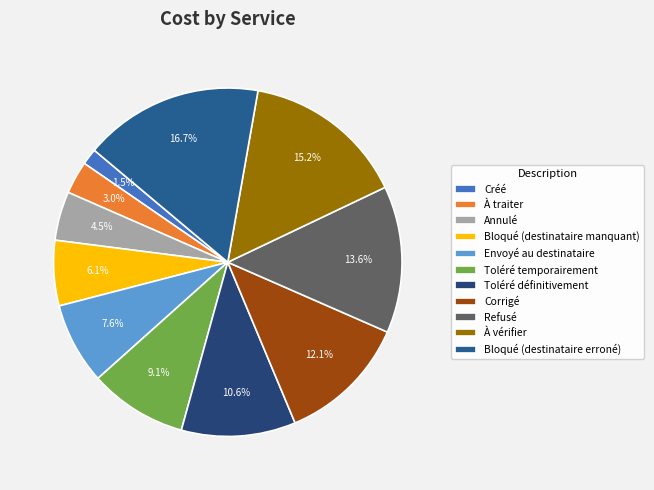

How many segments does this pie chart have?

11